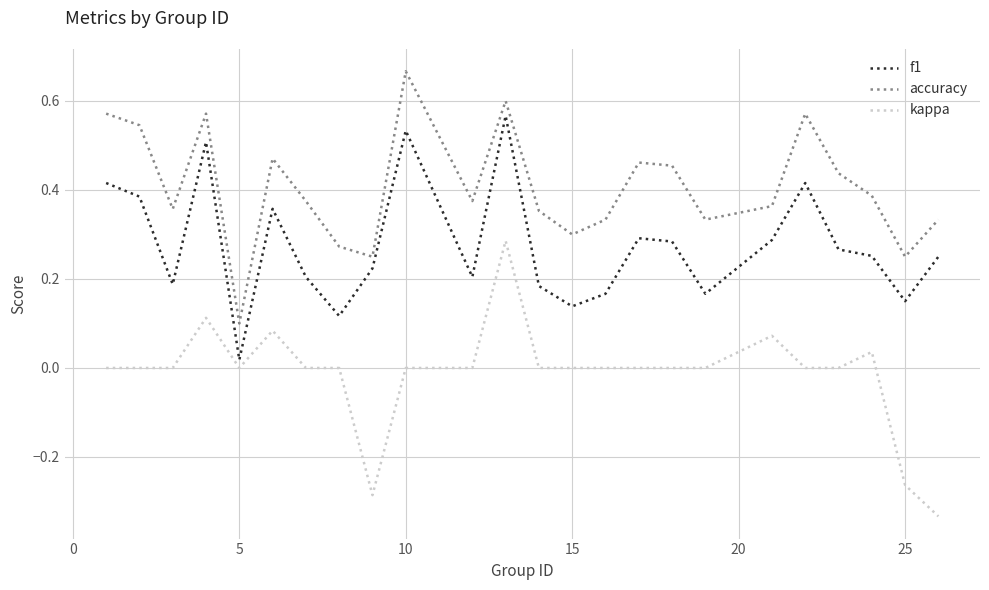

Which series has the largest total across all categories?

accuracy